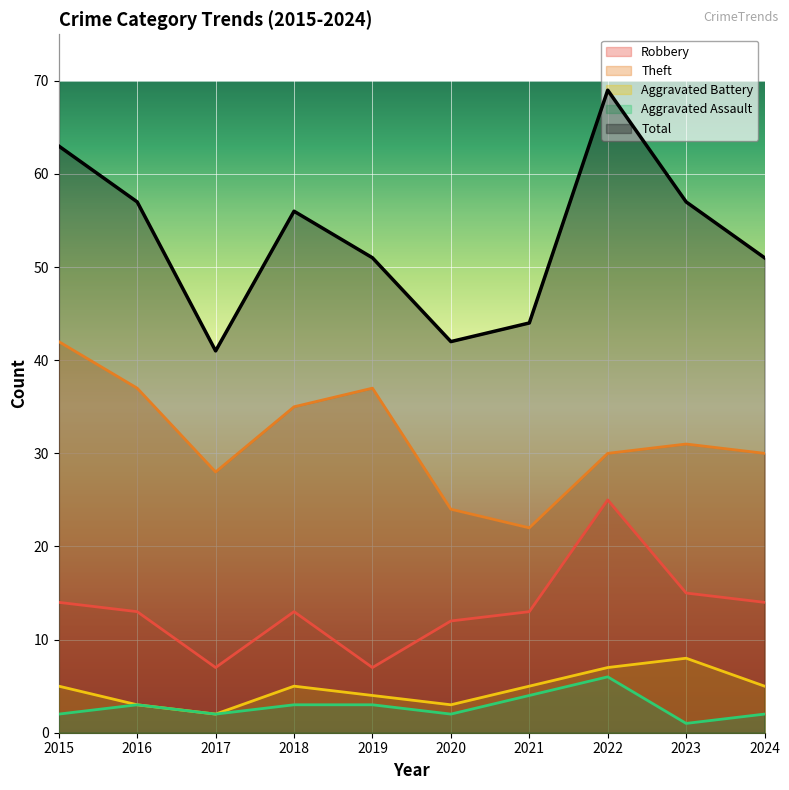

How many interior local peaks does the Theft series have?

2